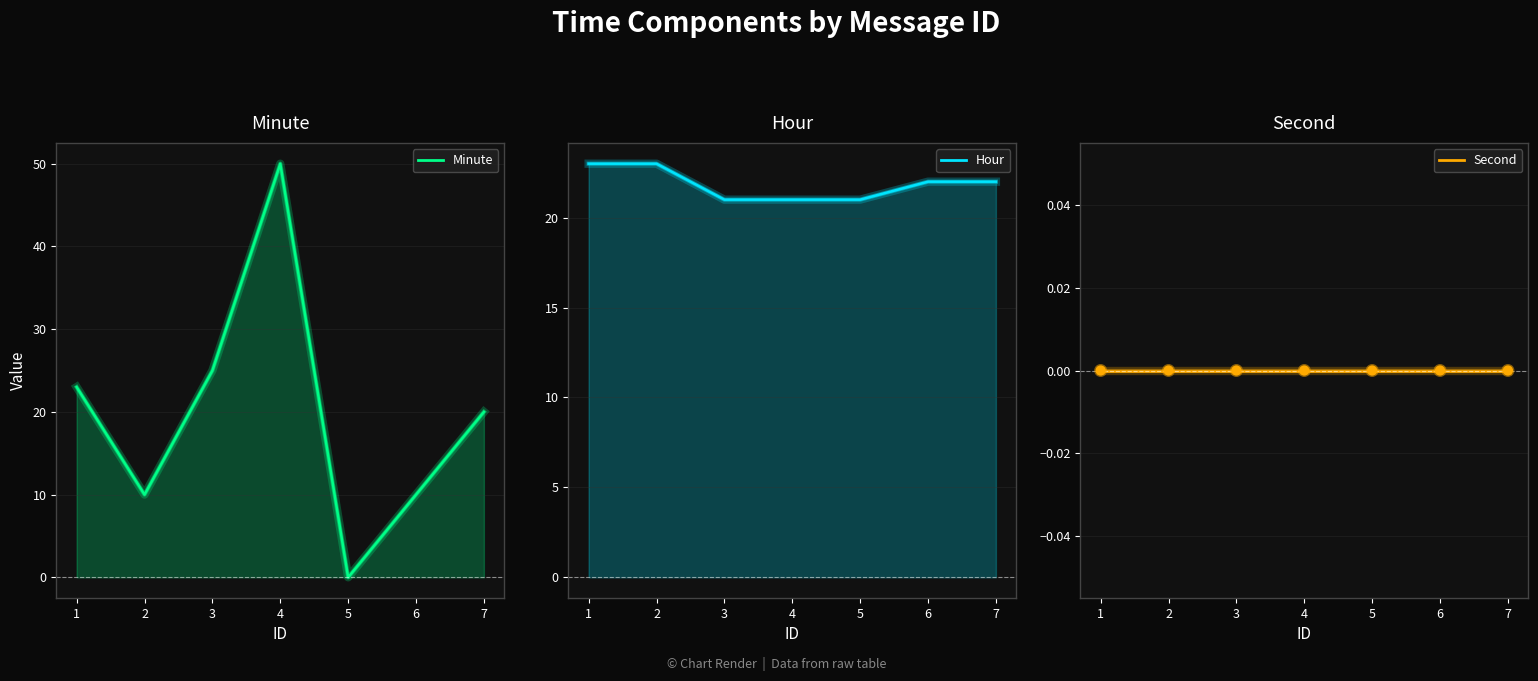

Which series reaches the maximum Y coordinate?

Minute